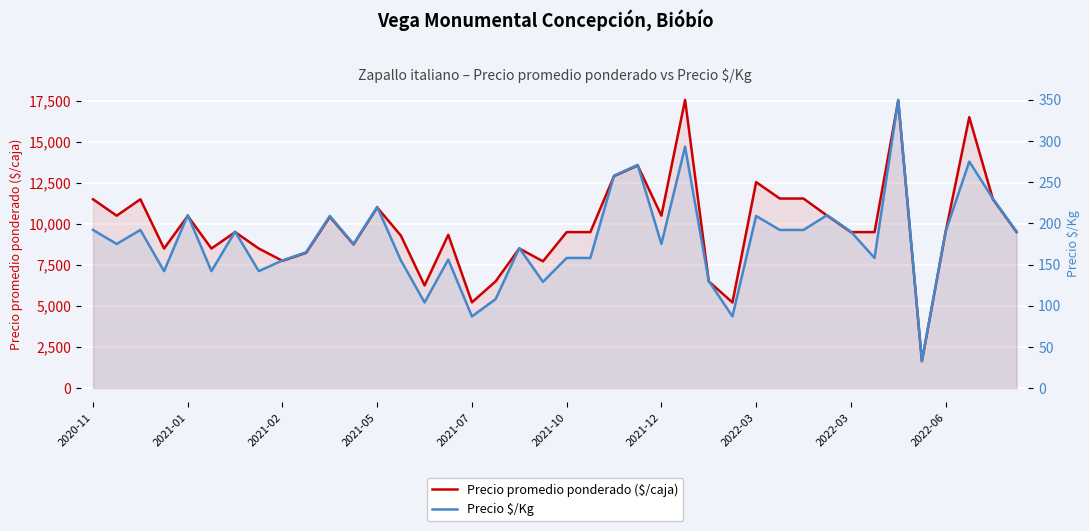

The value of Precio promedio ponderado ($/caja) at 29 is 11545. True or false?

True